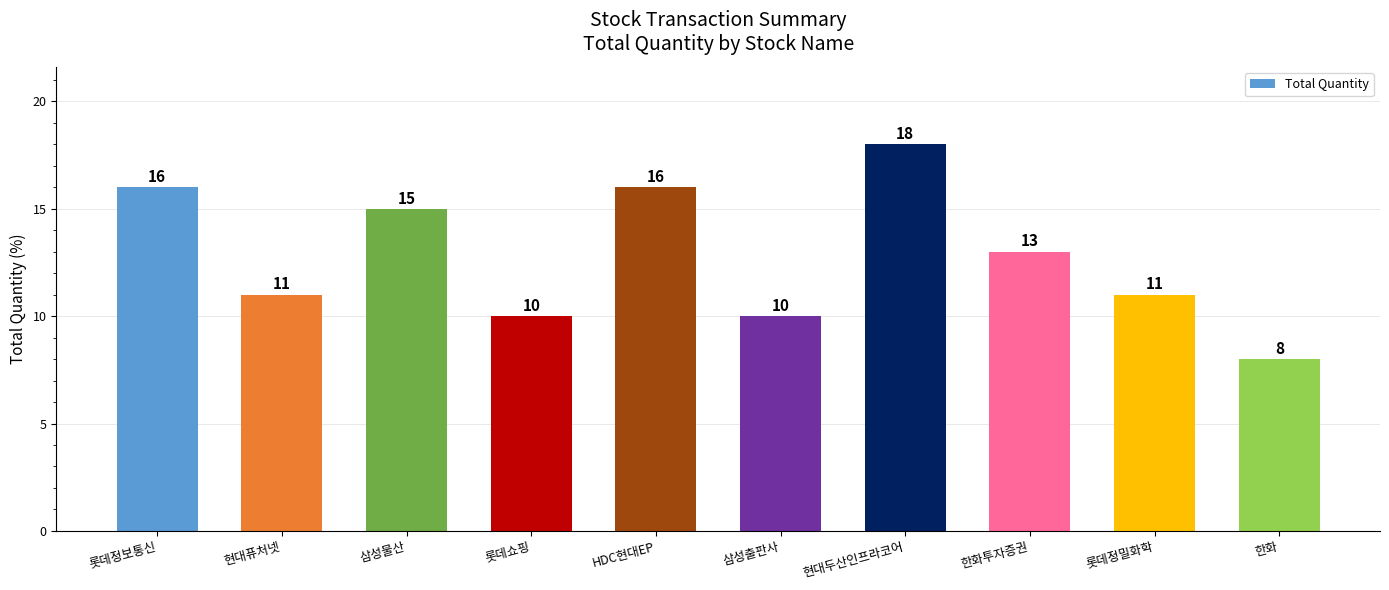

The value at 현대두산인프라코어 is 18. True or false?

True